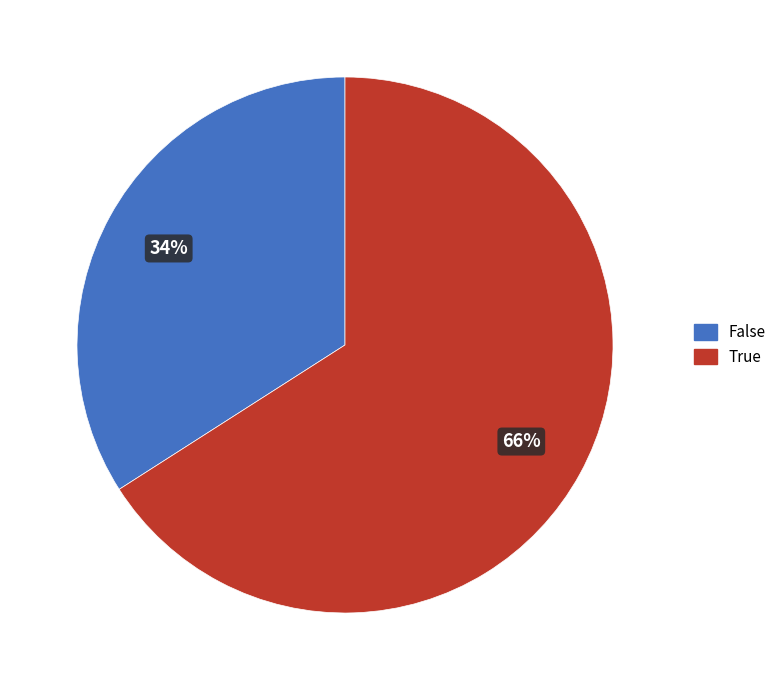

To the nearest percent, what is the difference between the False and True slice percentages?

32%